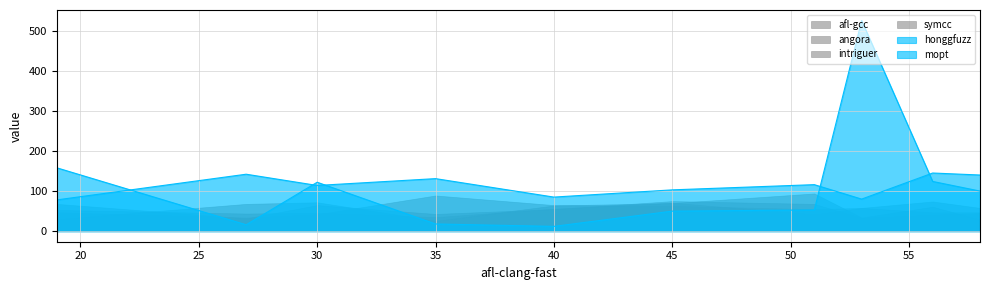

Which series has the largest range (max minus min)?

honggfuzz